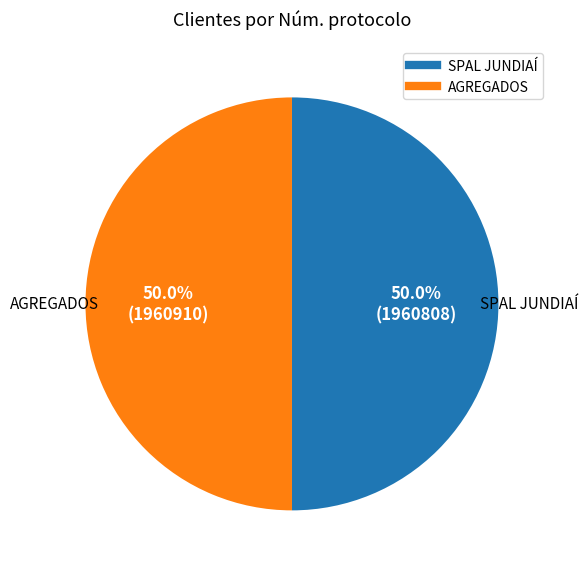

What percentage do AGREGADOS and SPAL JUNDIAÍ together represent?

100.0%